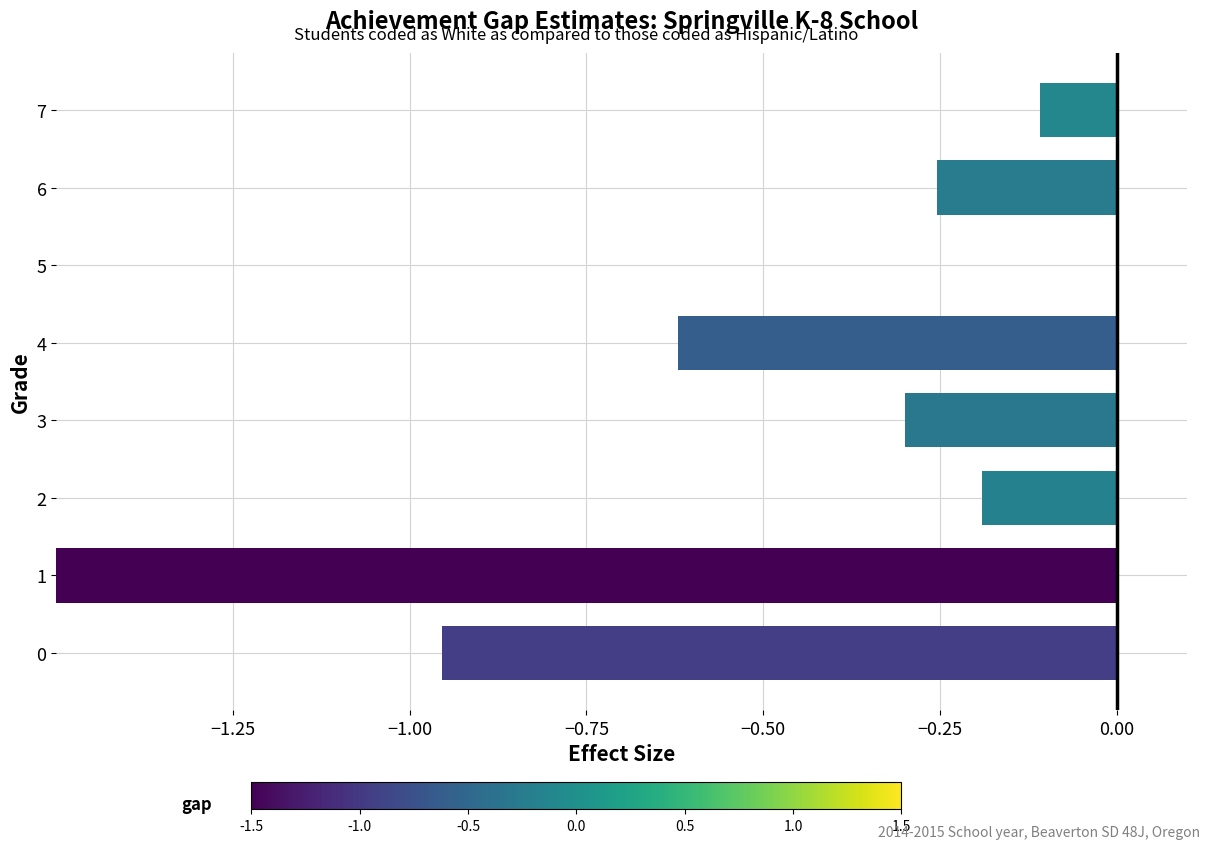

Count the number of categories in the chart.

8